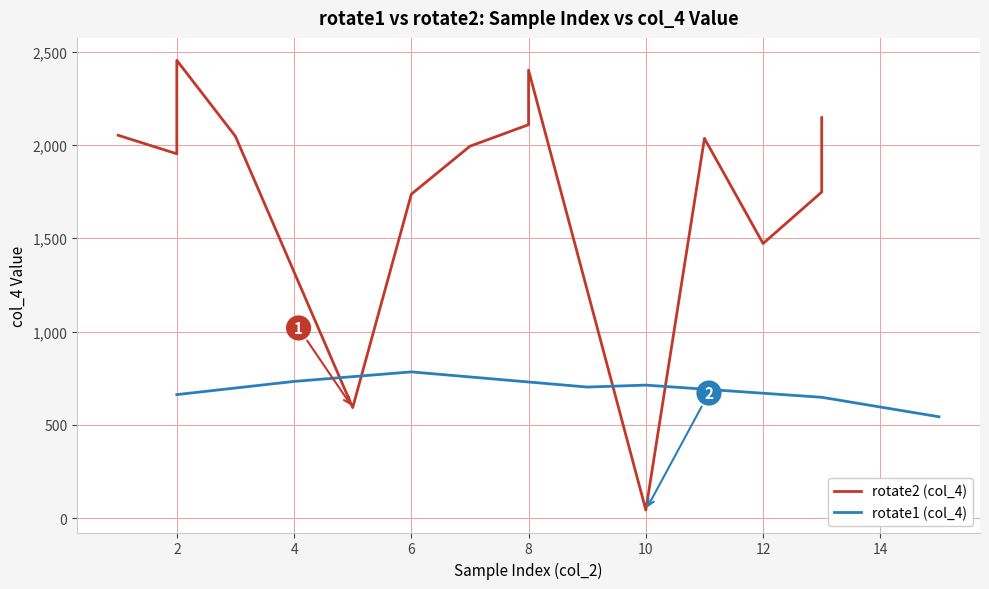

What is the maximum value for rotate1 (col_4)?

783.7